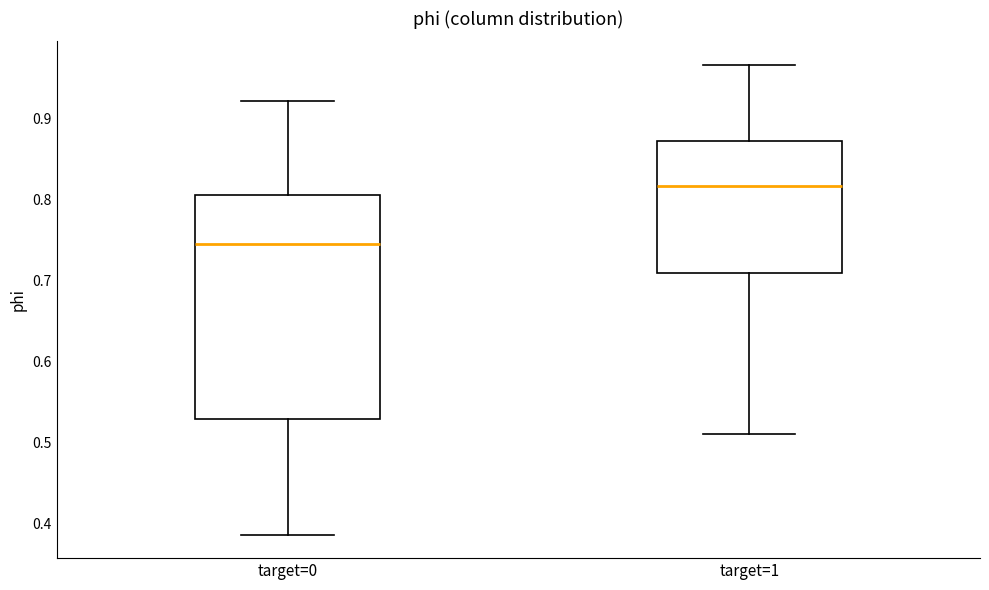

Which box is the tallest, from its lower edge to its upper edge?

target=0